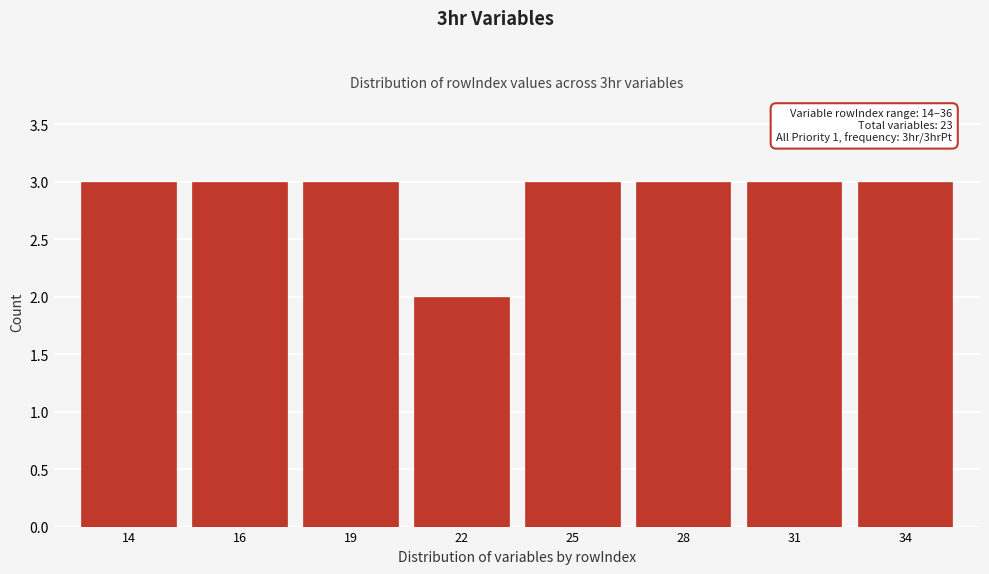

Reading left to right, extract all data points from this chart.

3	3	3	2	3	3	3	3